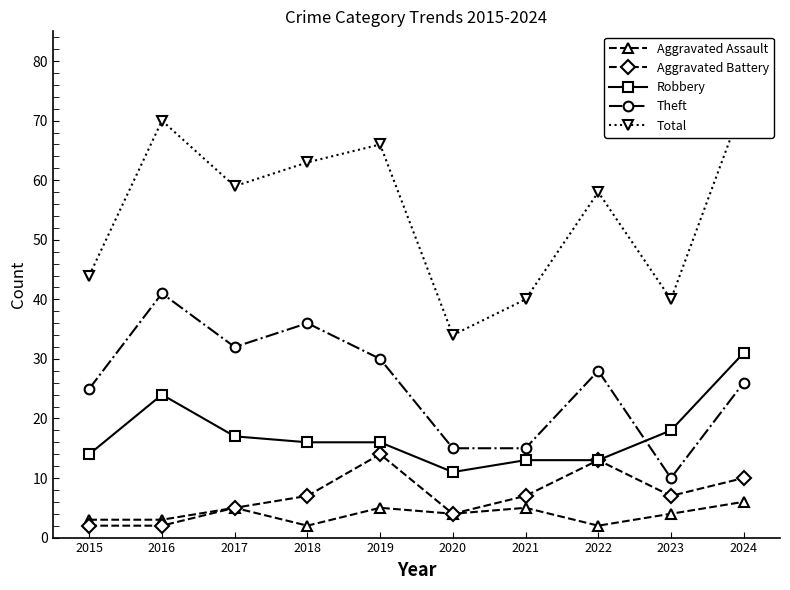

Rank the categories by Aggravated Assault value from highest to lowest.

2024, 2017, 2019, 2021, 2020, 2023, 2015, 2016, 2018, 2022